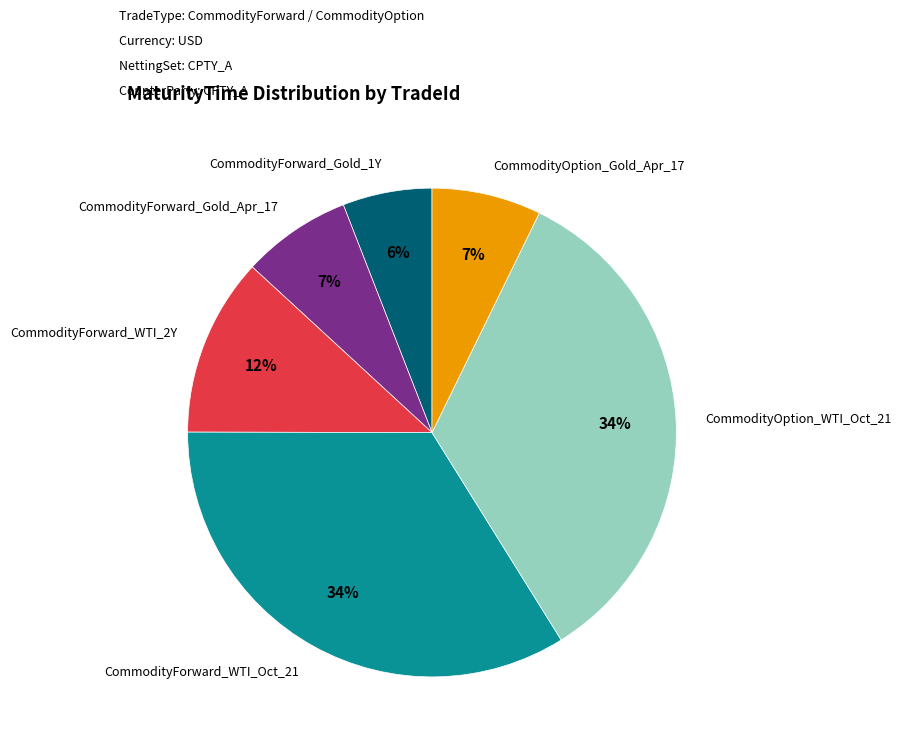

Which category has the smallest portion of the pie?

CommodityForward_Gold_1Y